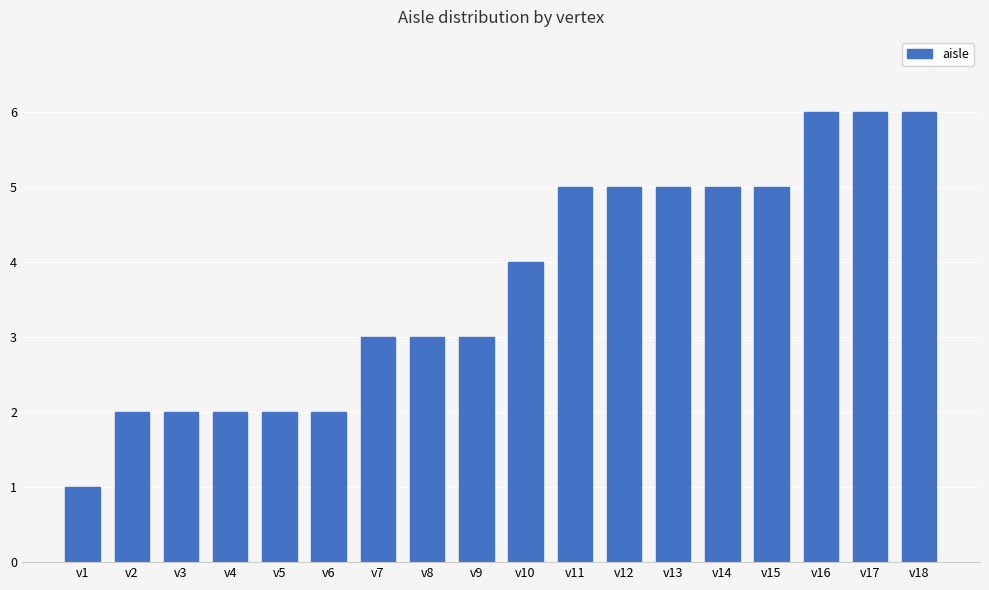

The value at v2 is 2. True or false?

True